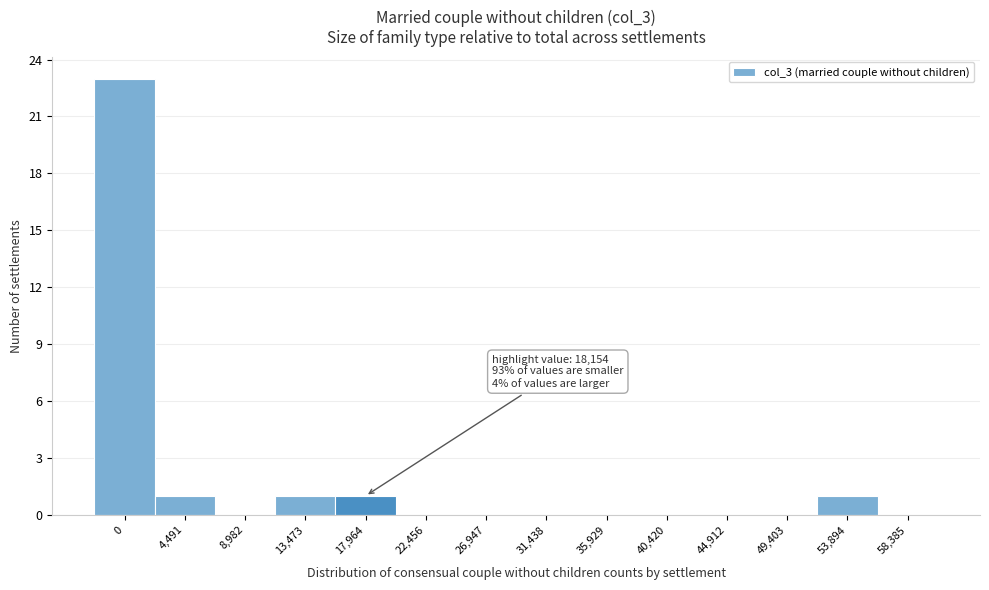

Reading left to right, list all the values displayed in this chart.

0=23	4,491=1	8,982=0	13,473=1	17,964=1	22,456=0	26,947=0	31,438=0	35,929=0	40,420=0	44,912=0	49,403=0	53,894=1	58,385=0